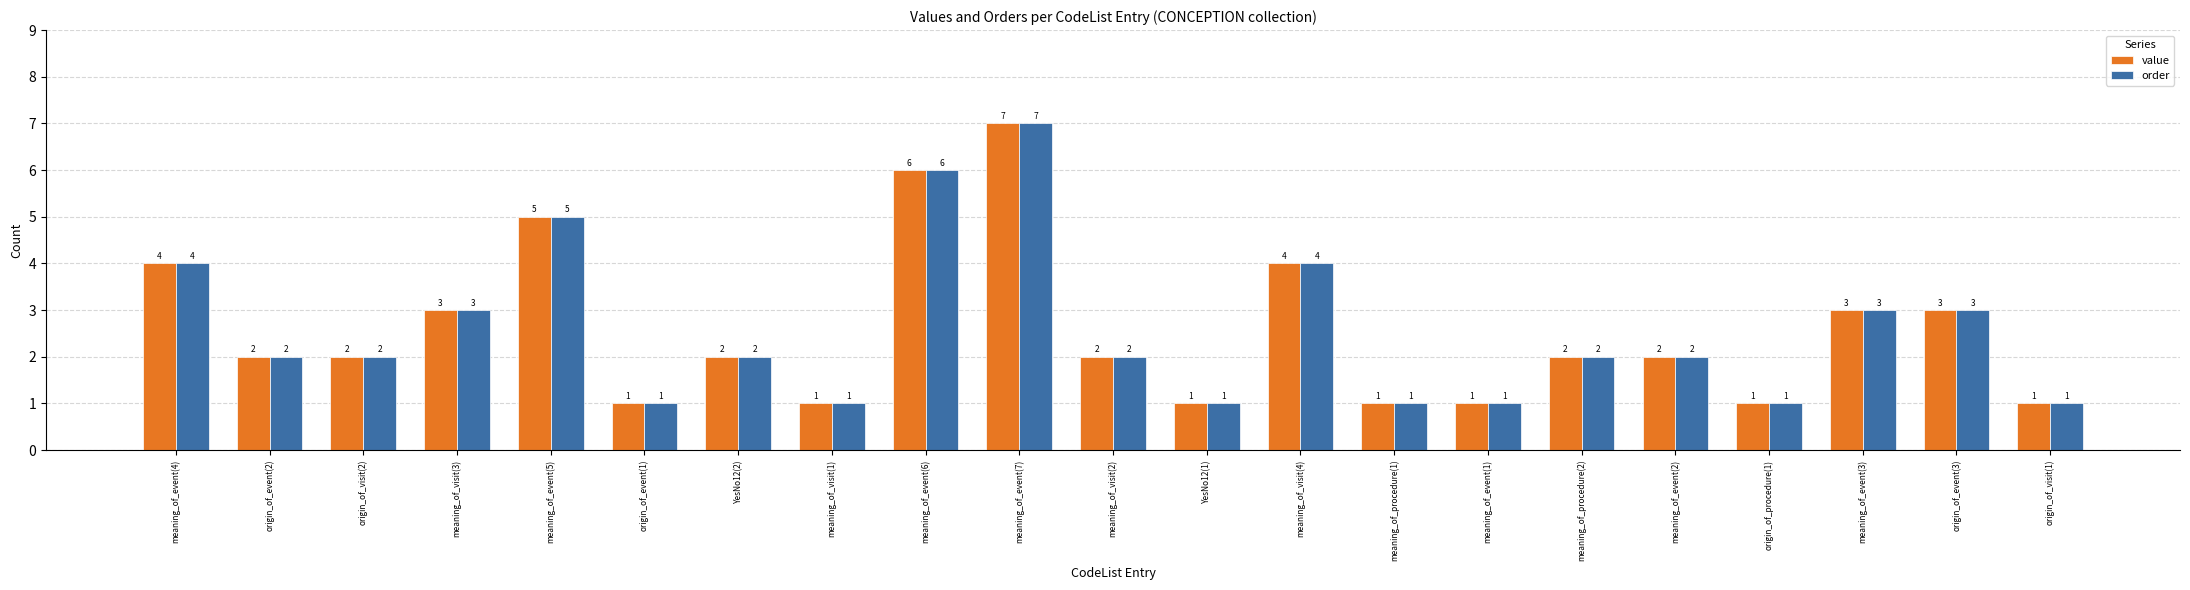

What is the highest value of the value series?

7